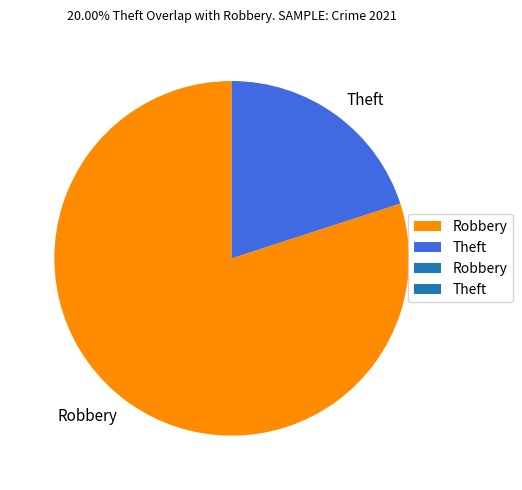

What is the largest slice in the pie chart?

Robbery